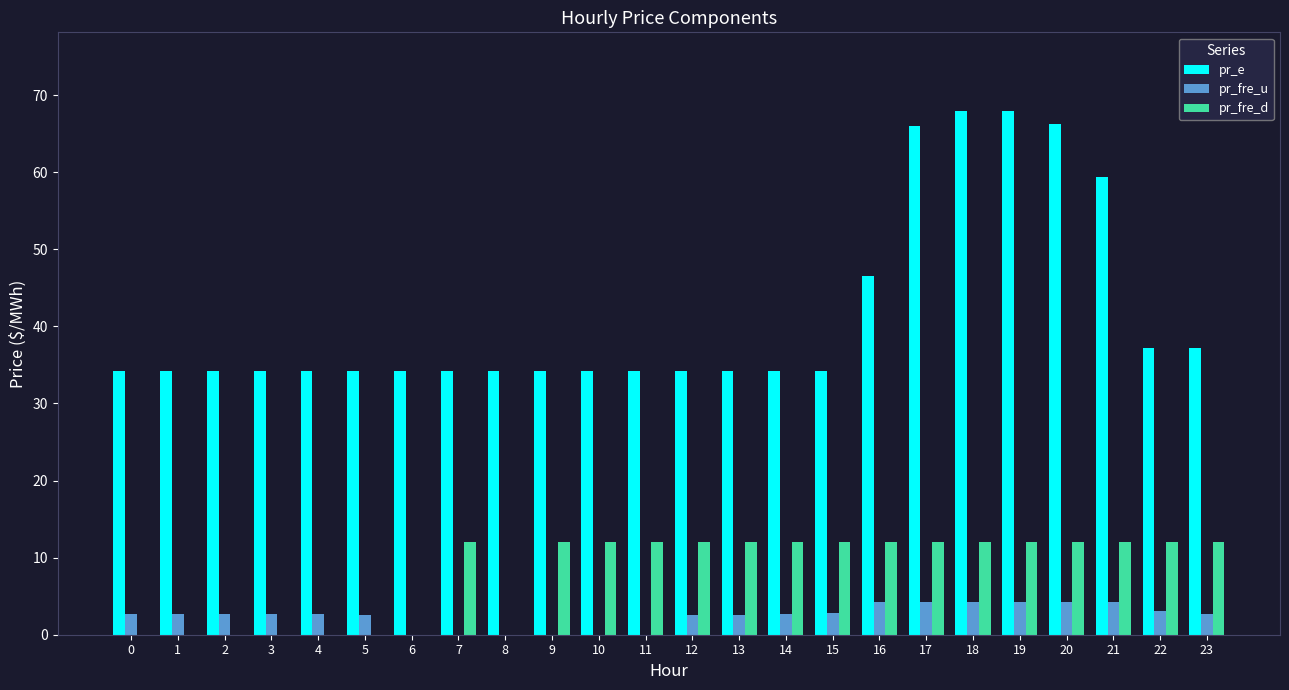

Which series has the largest range (max minus min)?

pr_e